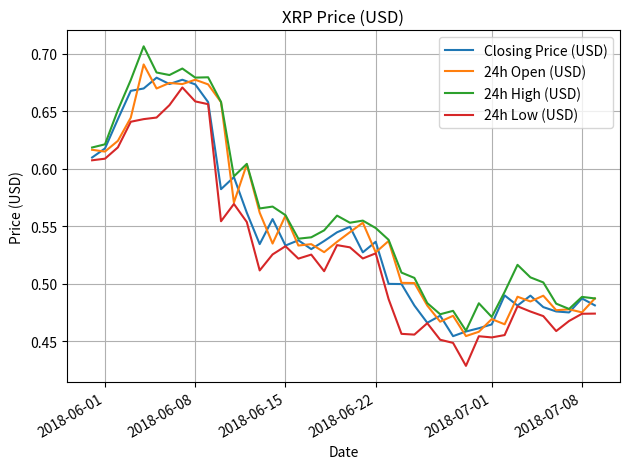

How many series are shown in this chart?

4